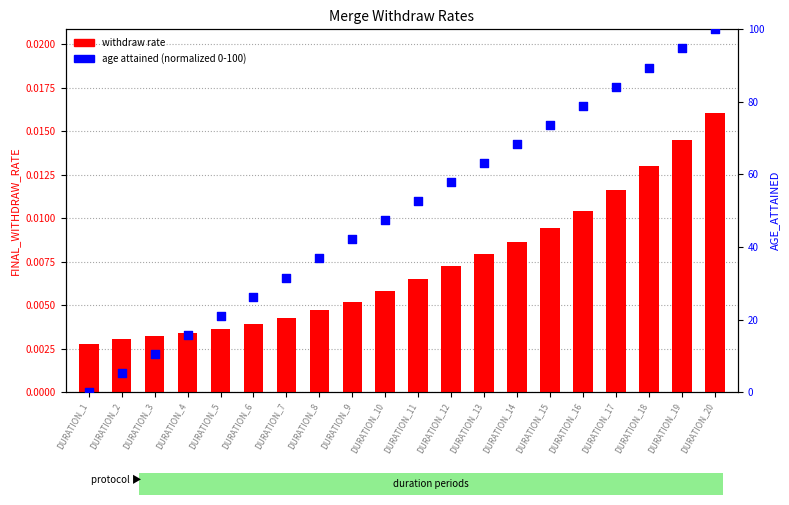

What is the total value across all series at DURATION_16?

79.0